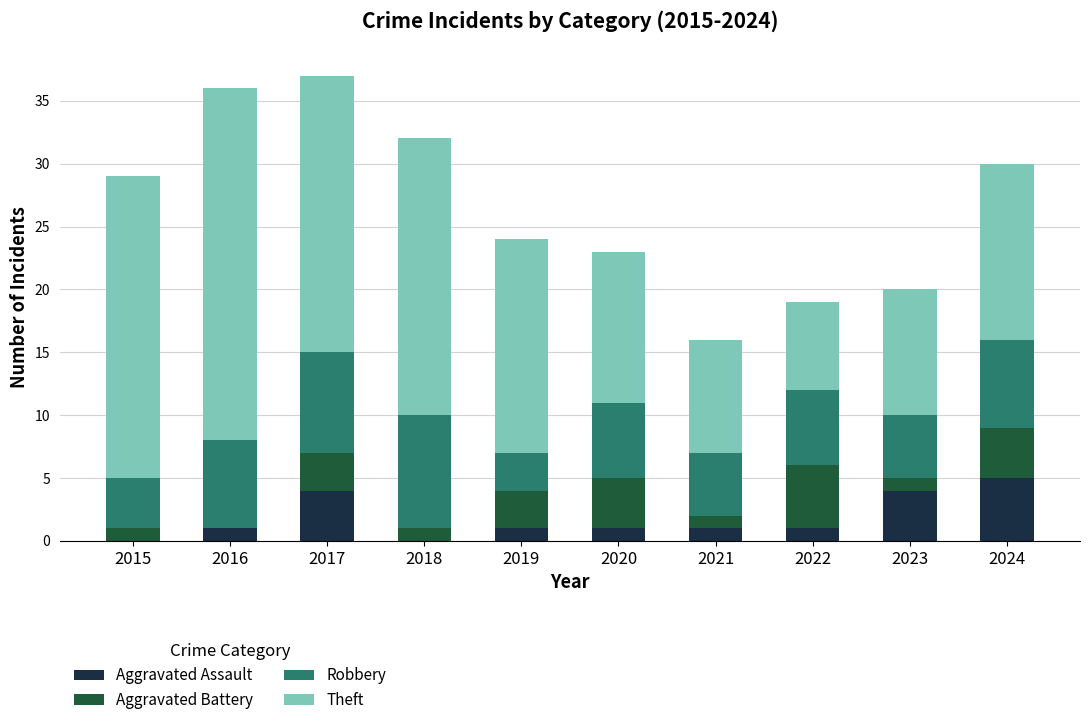

What is the maximum value for Aggravated Assault?

5